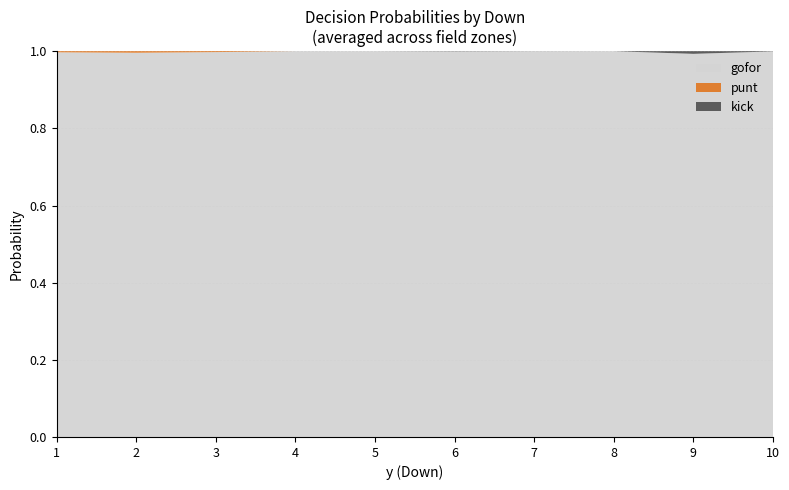

True or false: gofor has a value of 1.0 at 6.

True